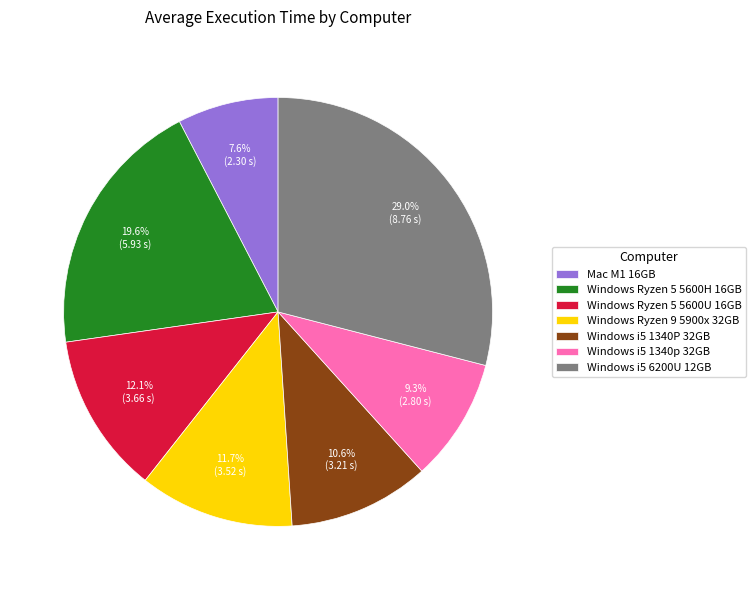

To the nearest percent, what is the average slice percentage?

14%